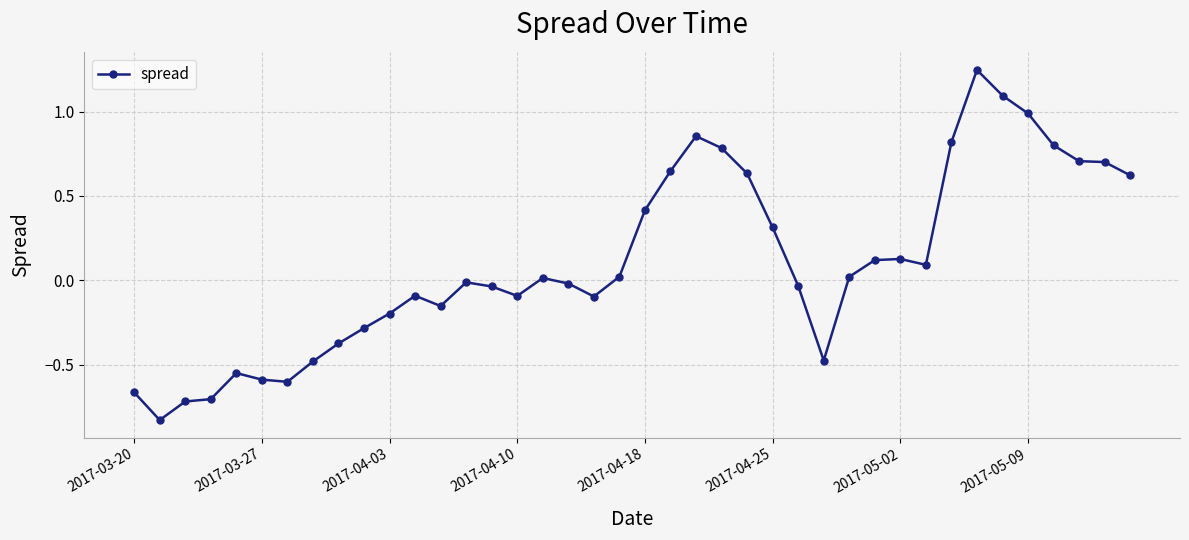

How many lines are shown in the chart?

1